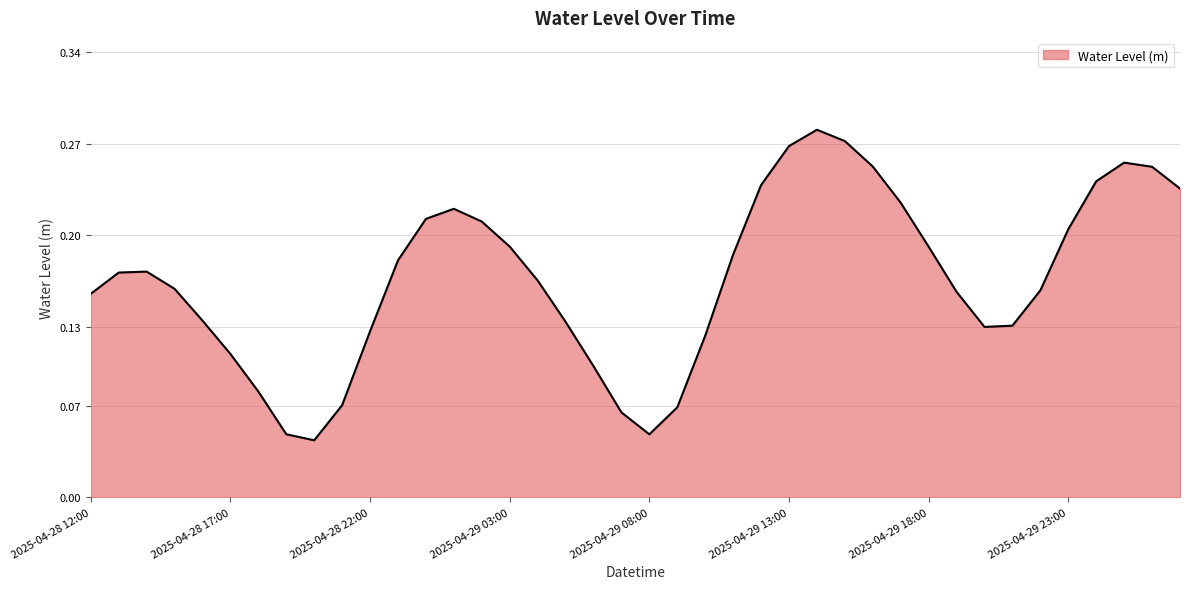

What is the sum of all values?

6.7